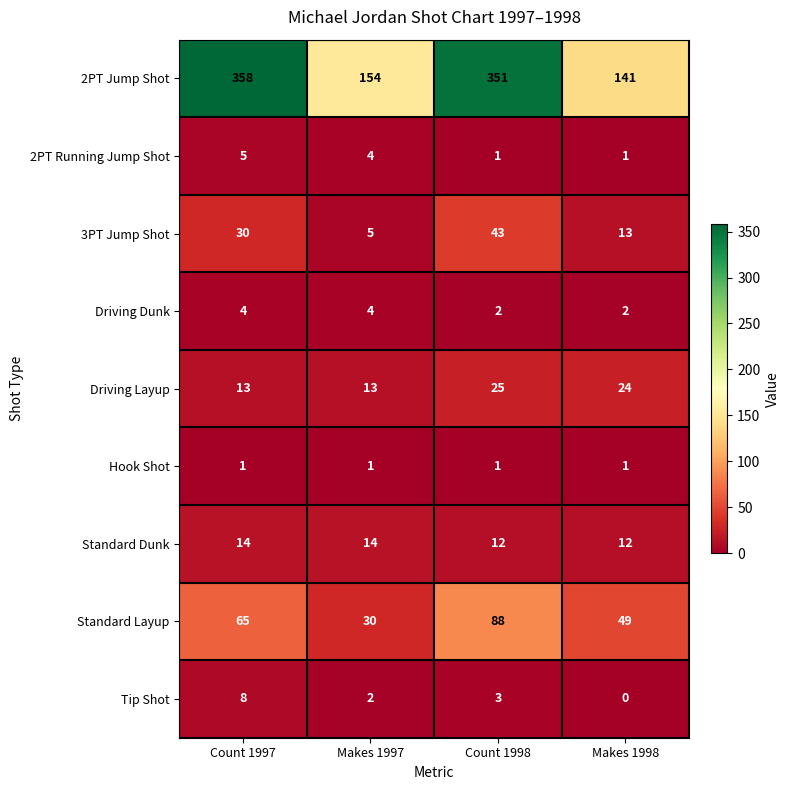

The Standard Dunk series shows 8 at Makes 1998. True or false?

False